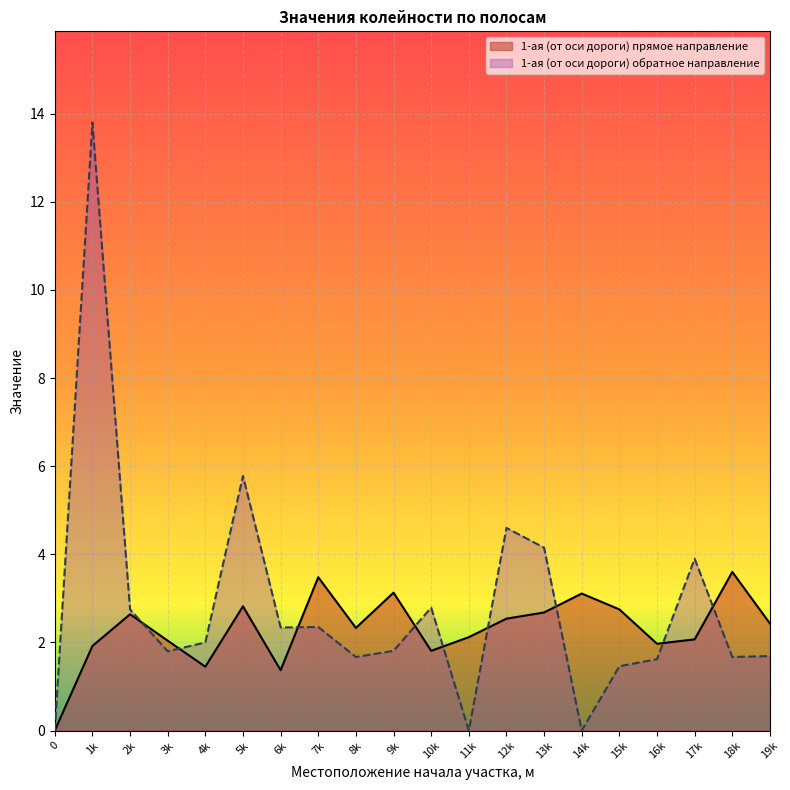

Which series has the widest spread of values?

1-ая (от оси дороги) обратное направление